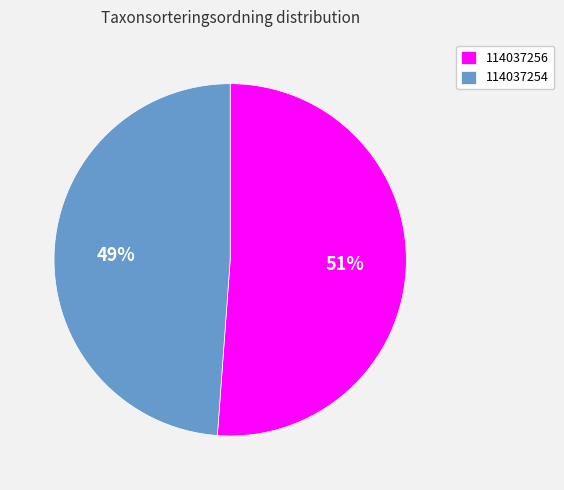

Which slice is the largest?

114037256